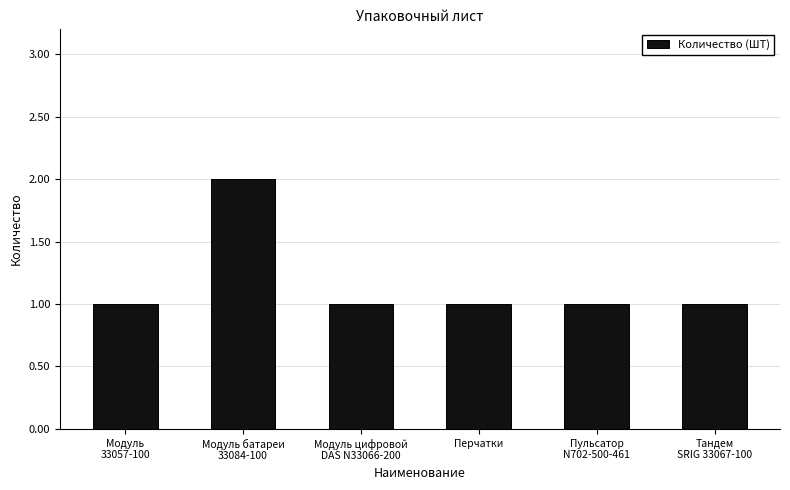

Reading left to right, transcribe all the data shown in this chart.

Модуль
33057-100=1	Модуль батареи
33084-100=2	Модуль цифровой
DAS N33066-200=1	Перчатки=1	Пульсатор
N702-500-461=1	Тандем
SRIG 33067-100=1